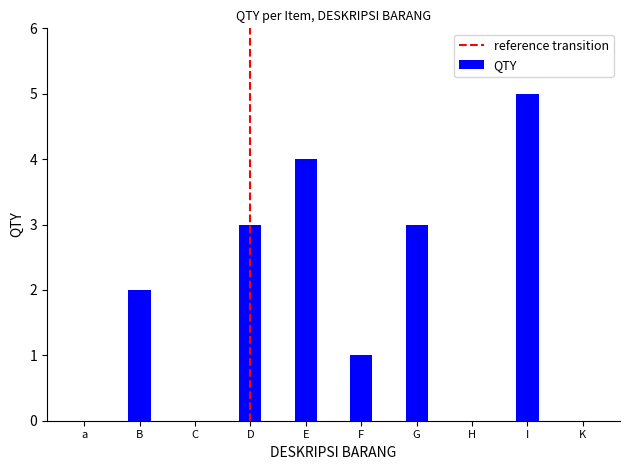

The chart shows a value of 1 at F. True or false?

True